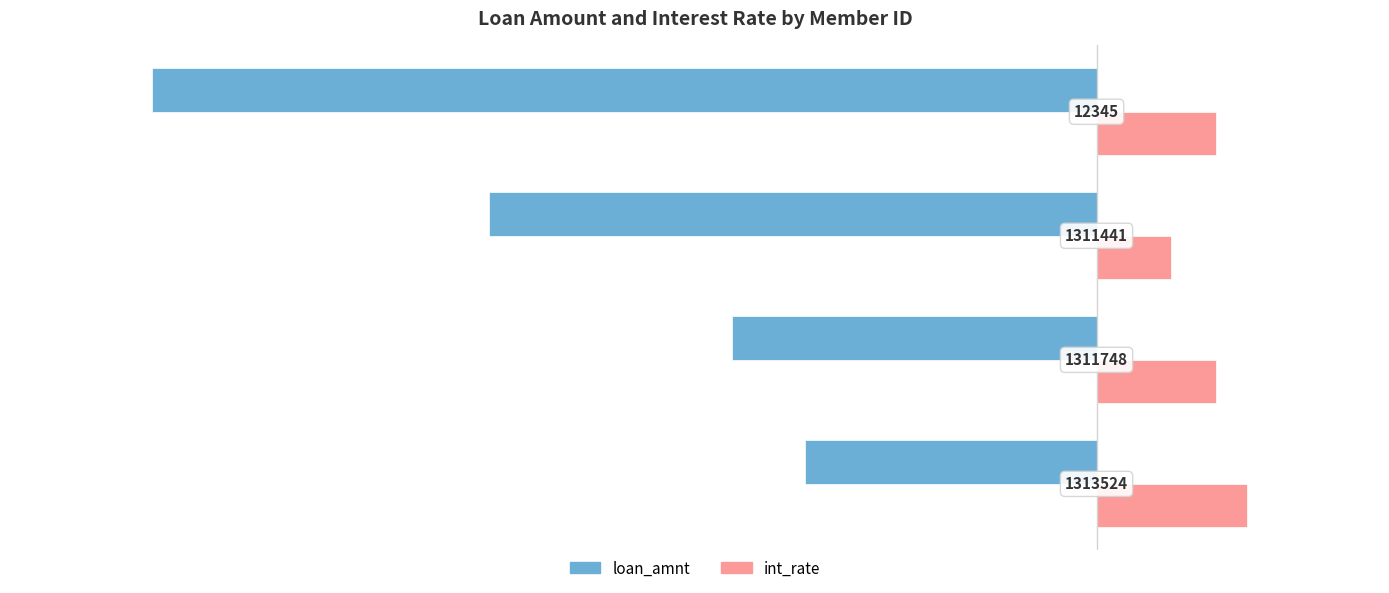

Reading left to right, extract all data points from this chart.

loan_amnt: 0=-30.9	1=-38.6	2=-64.3	3=-100.0
int_rate: 0=16.0	1=12.7	2=7.9	3=12.7